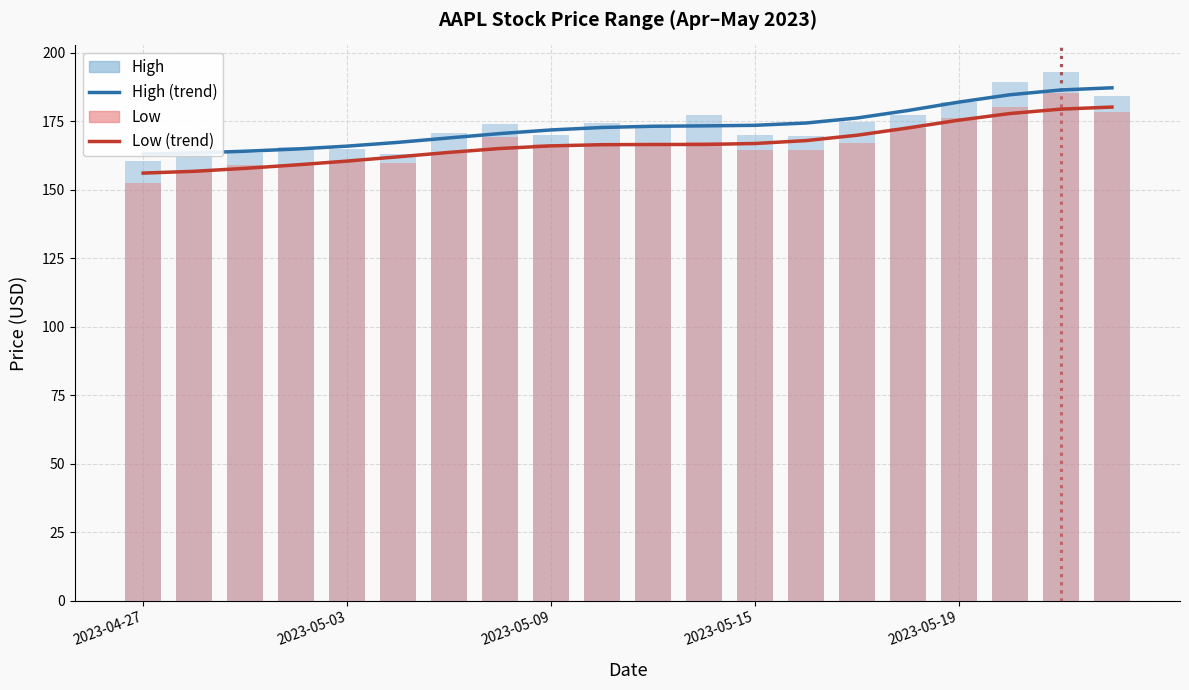

What is the value of the High (trend) bar at the 3rd from the left?

164.0